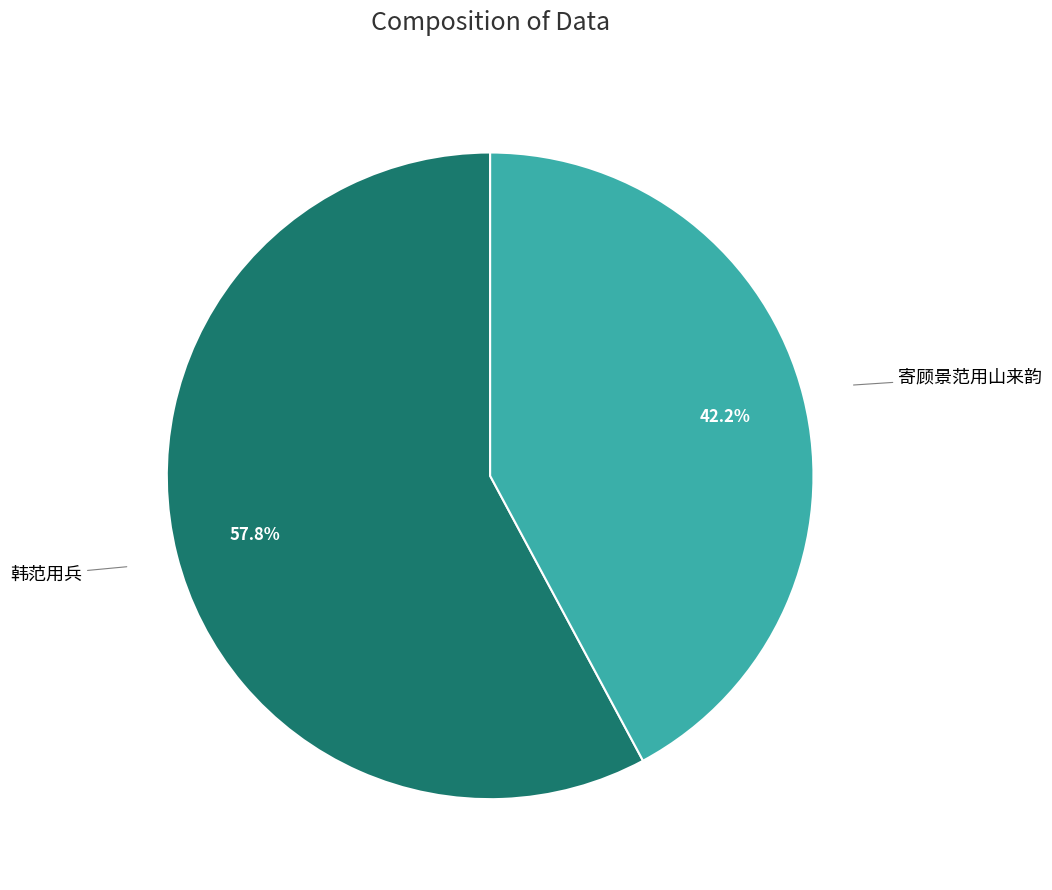

Which category has the smallest portion of the pie?

寄顾景范用山来韵